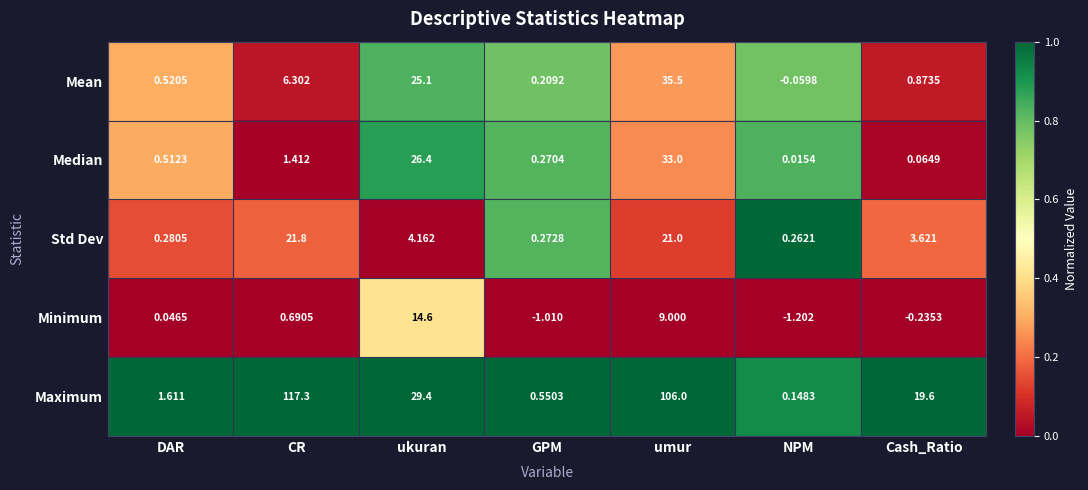

At which label does Std Dev first exceed 3?

CR